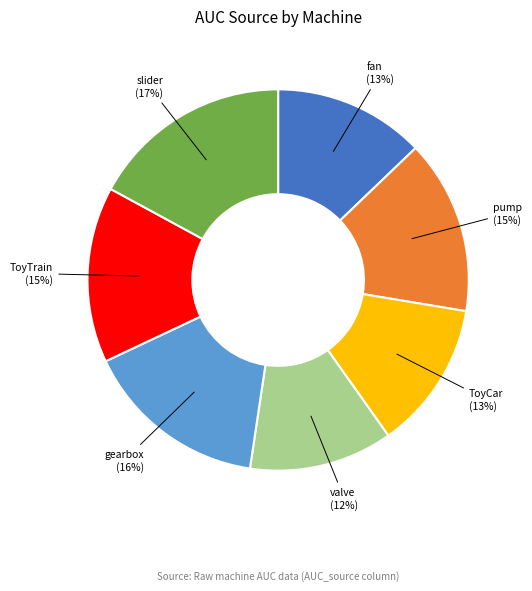

To the nearest percent, what percentage of the pie is valve?

12%